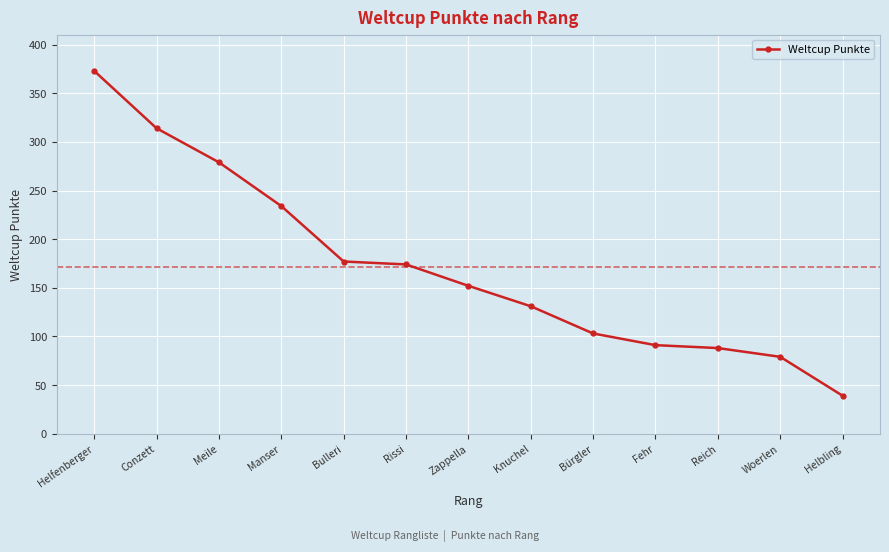

What is the label of the 3rd point from the right?

Reich